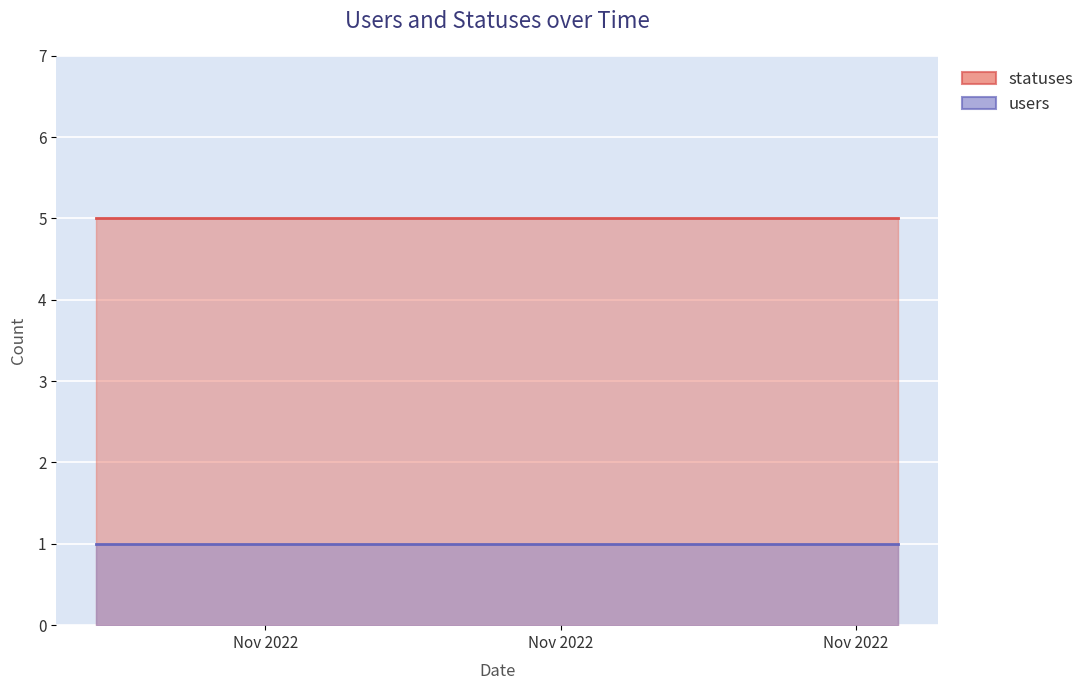

Where is statuses nearest to the value 5?

2022-11-04